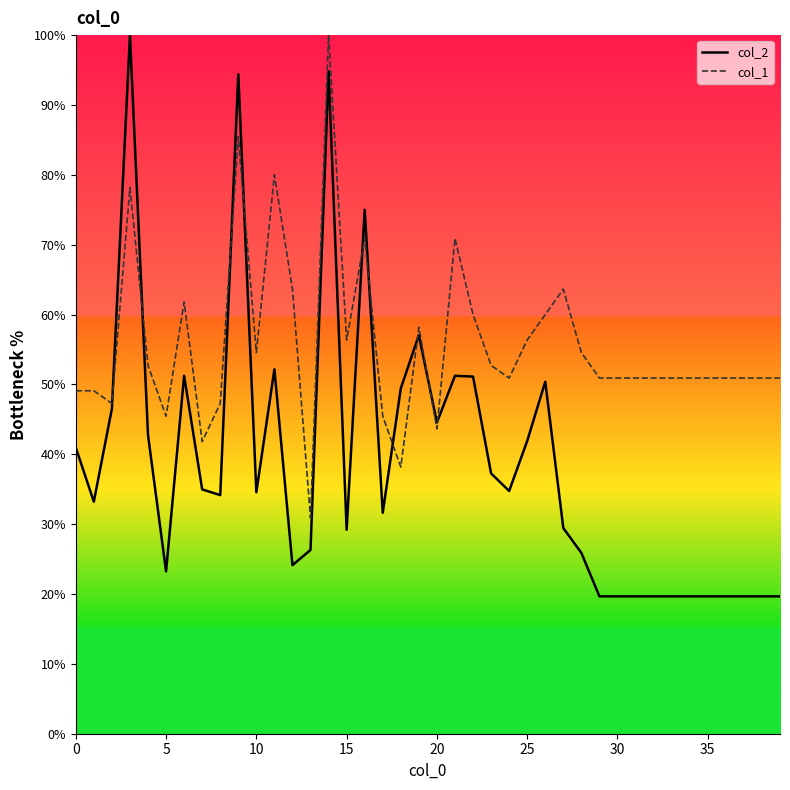

Rank the series by their average value, from lowest to highest.

col_2, col_1